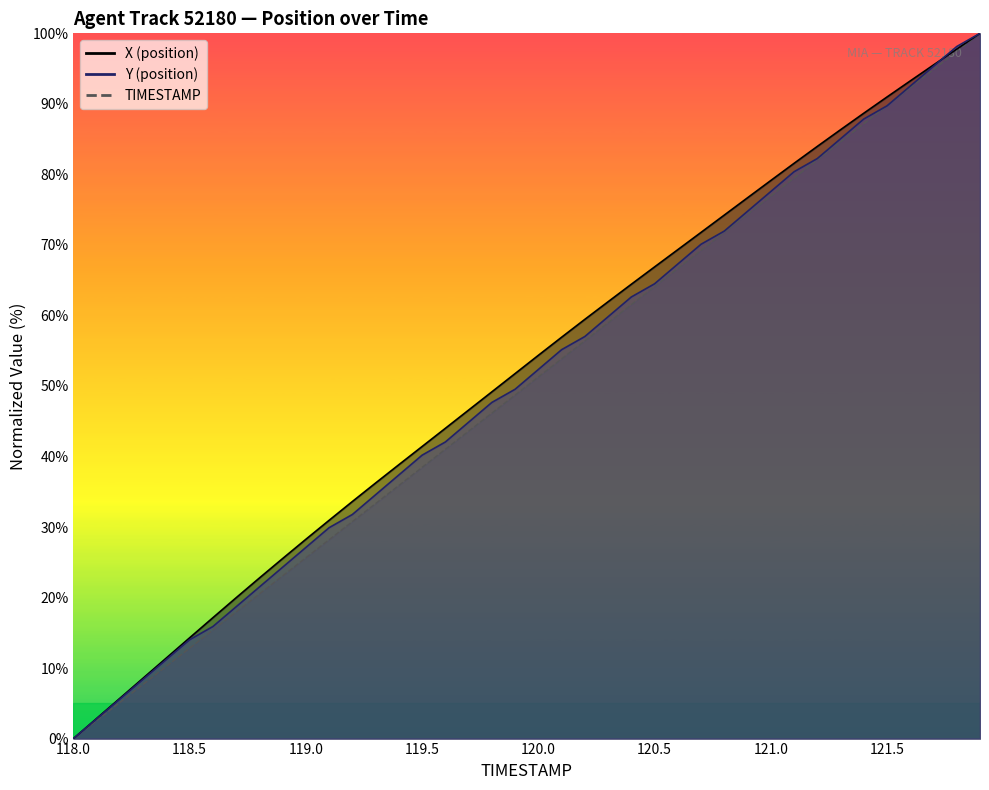

What is the maximum value shown in the chart?

100.0